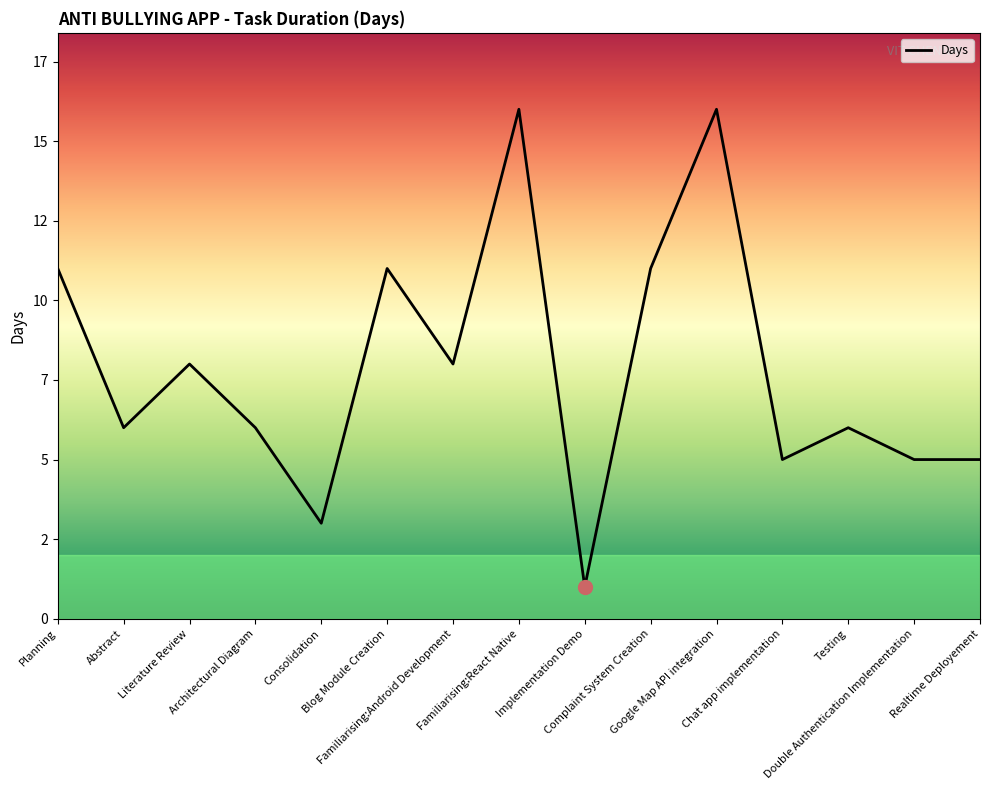

At which category does the data reach its first local valley?

Abstract